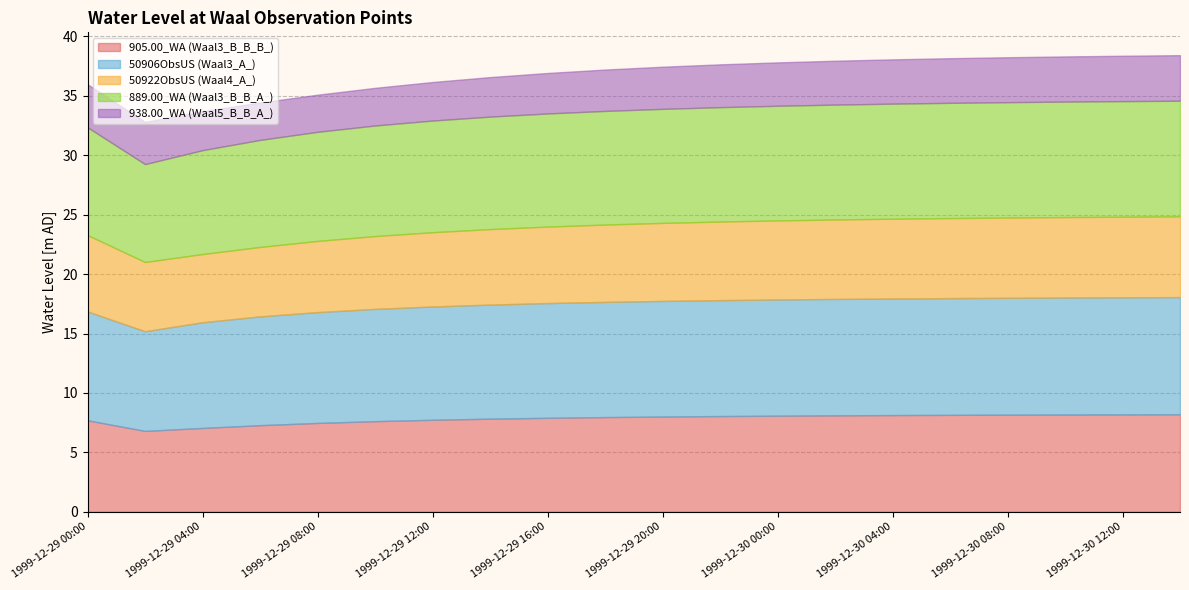

How many lines are shown in the chart?

5